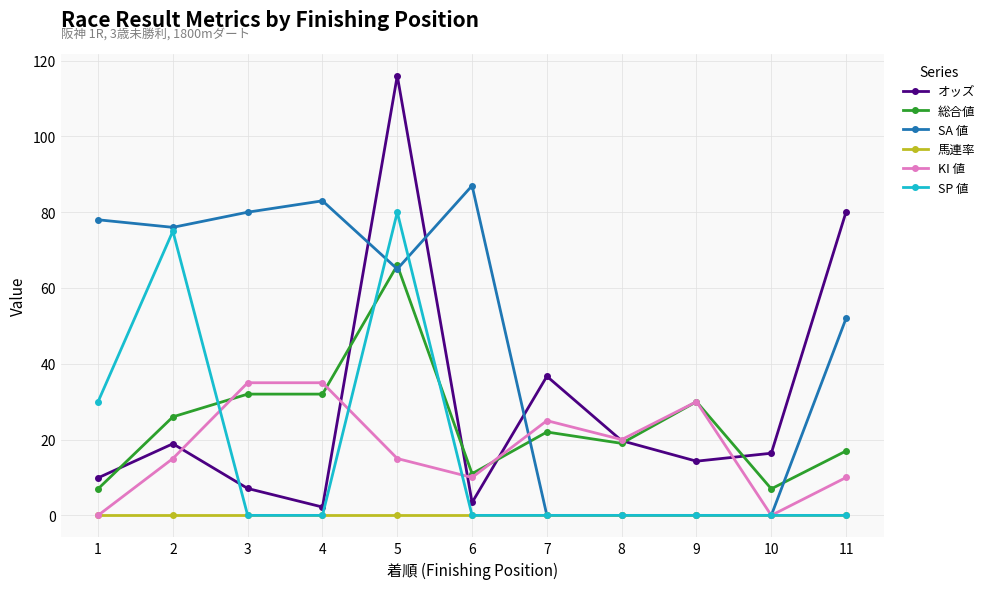

True or false: SP 値 has a value of 30.0 at 1.

True